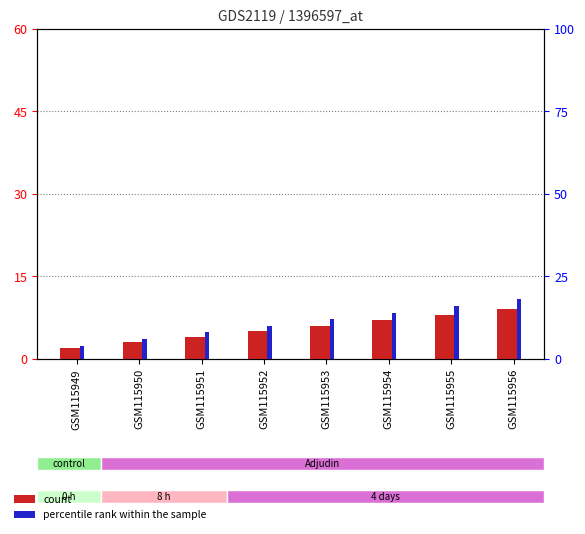

How many values in the percentile rank within the sample series exceed 12?

3